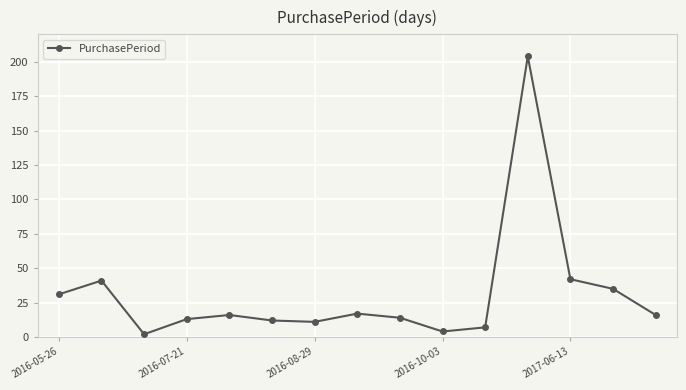

What is the difference between the second highest and second lowest values?

38